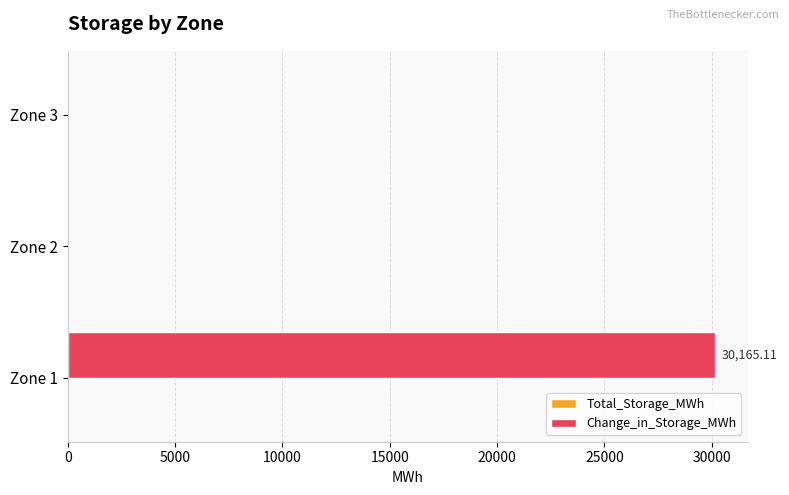

Which has a higher value, Zone 3 or Zone 1?

Zone 1